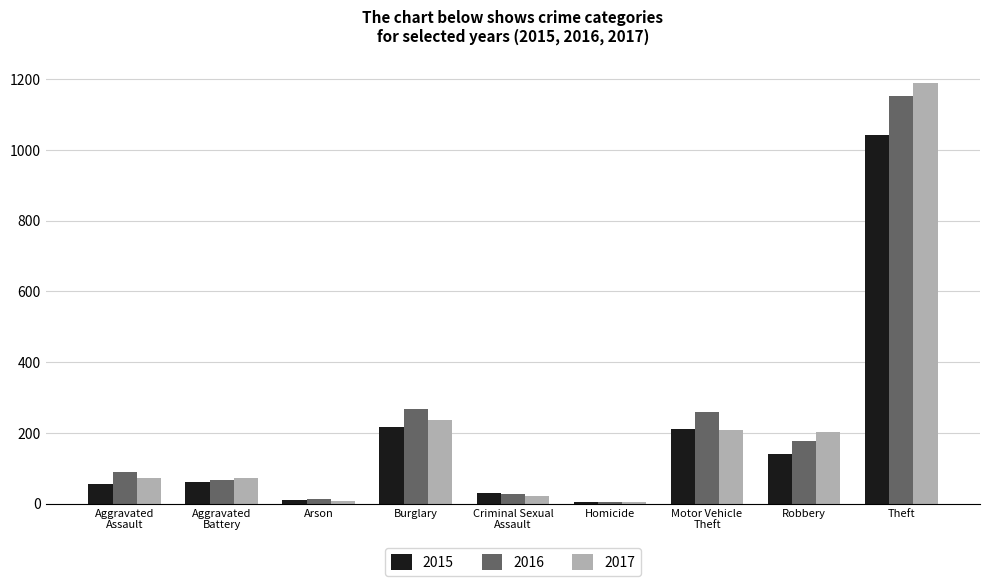

What is the sum of the 2016 values at Burglary and Robbery?

444